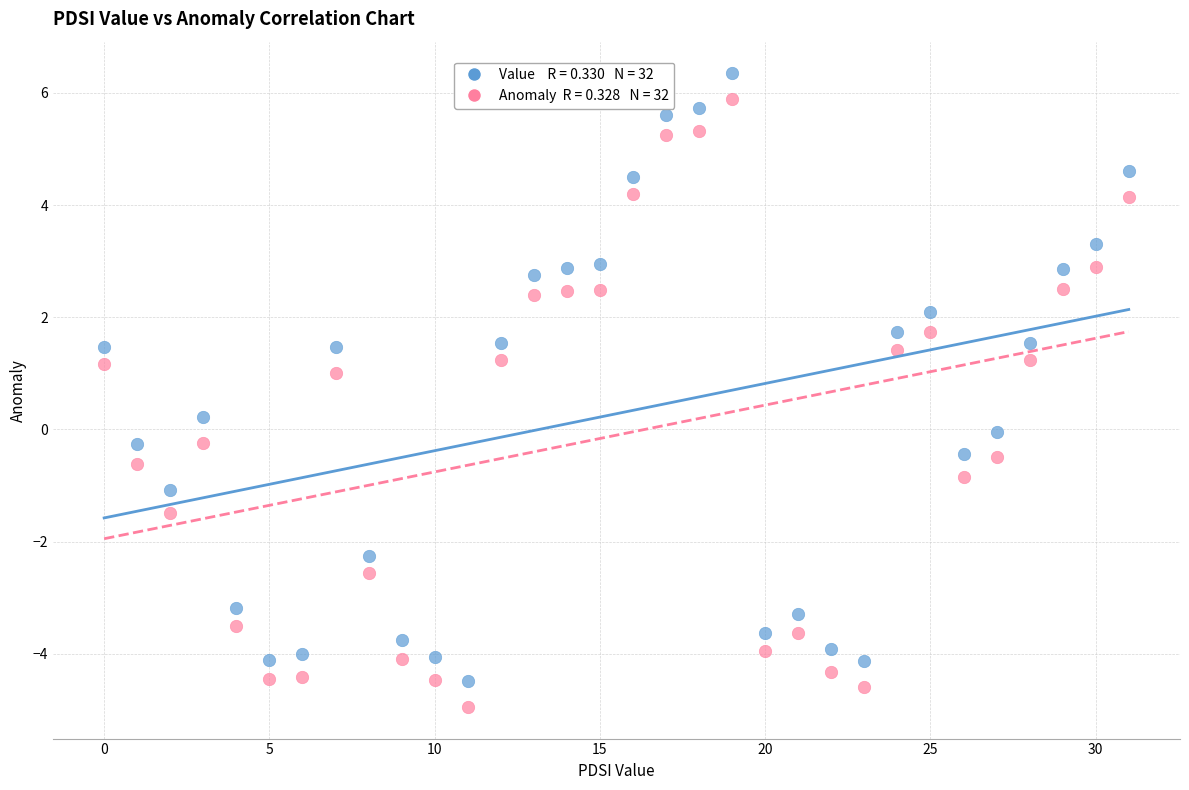

Across all data points, what is the range of Y values (max minus min)?

11.3